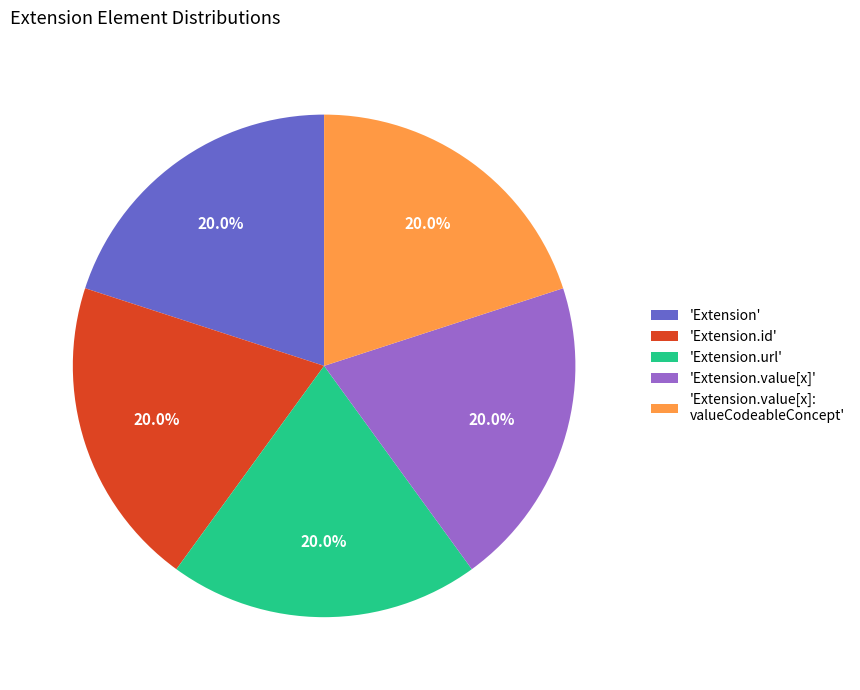

How many segments does this pie chart have?

5